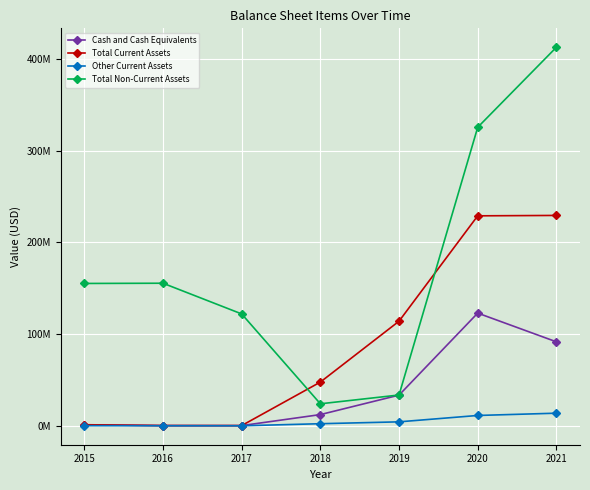

Where is the first local minimum for Total Non-Current Assets?

2018